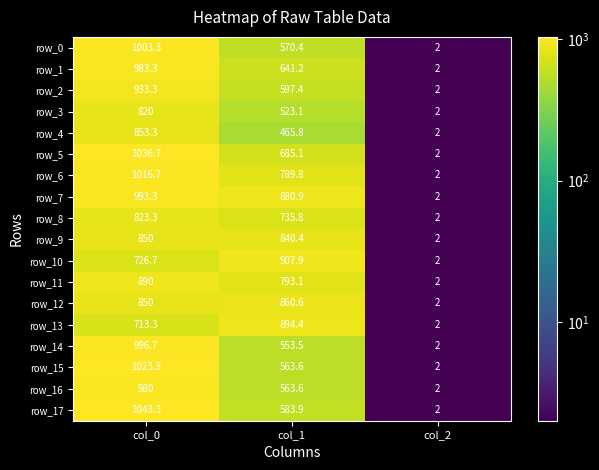

What is the sum of all row_17 values?

1629.2